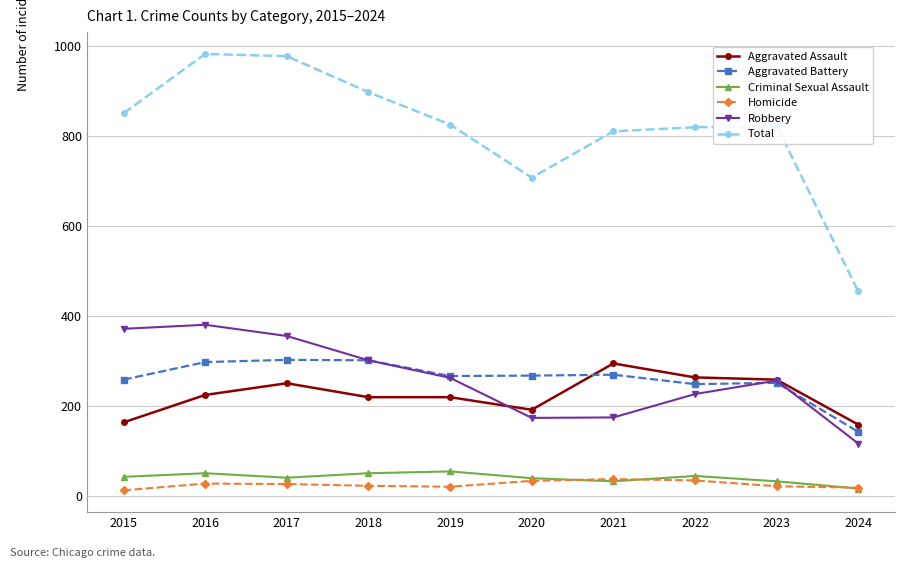

Is this an area chart (filled region under the line)?

No